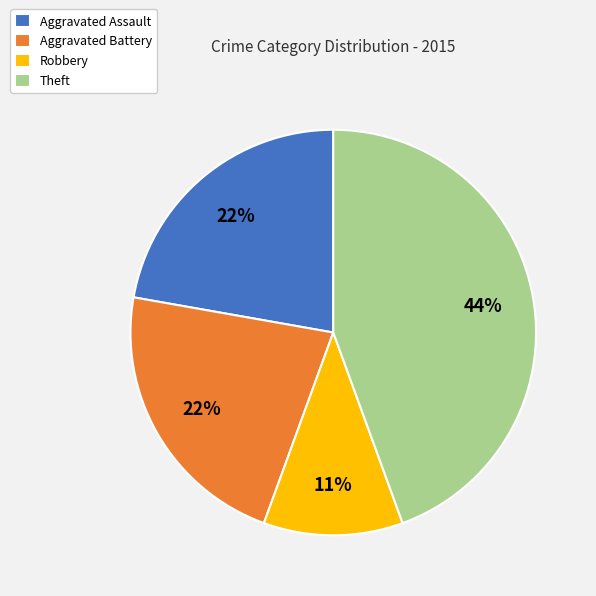

True or false: Theft accounts for 34% of the total.

False